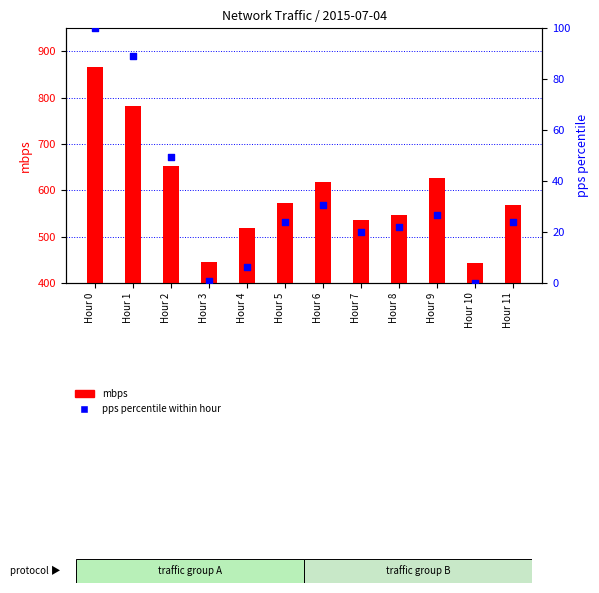

What is the total value across all series at Hour 3?

446.6